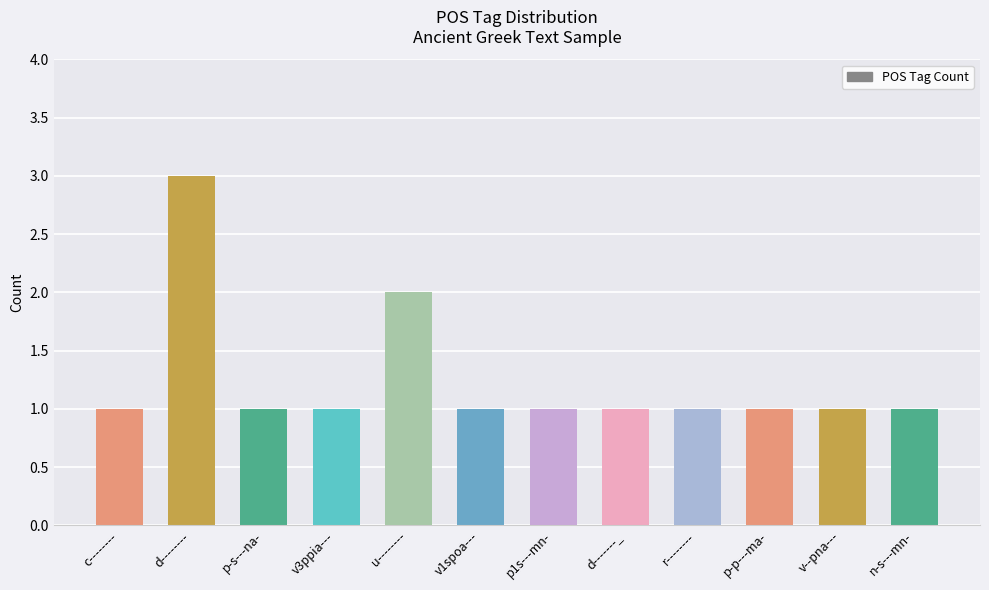

Reading left to right, list all the values displayed in this chart.

1	3	1	1	2	1	1	1	1	1	1	1